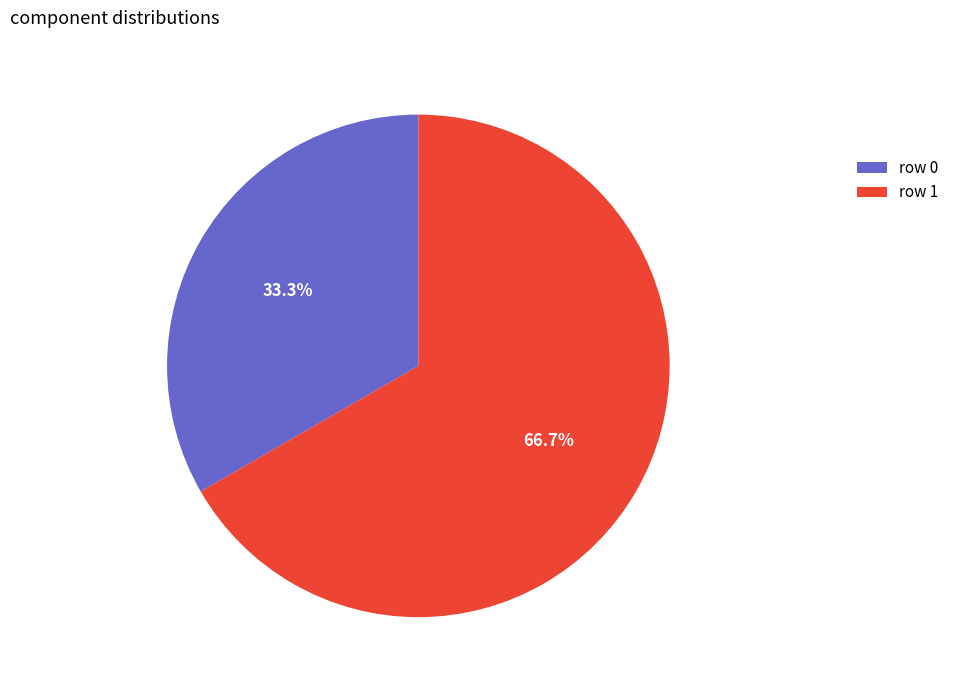

Which has a higher value, row 0 or row 1?

row 1